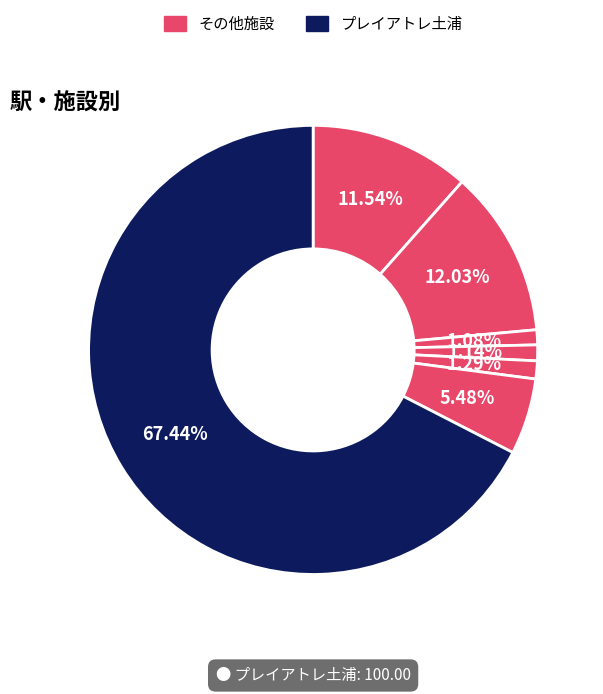

How many segments does this pie chart have?

7